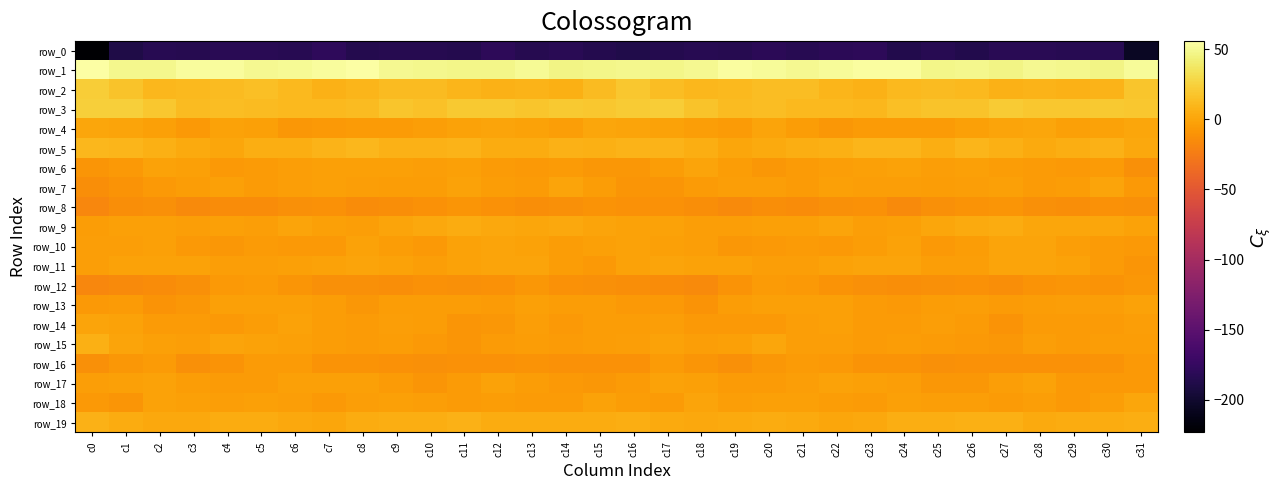

What is the maximum value for row_14?

-0.4